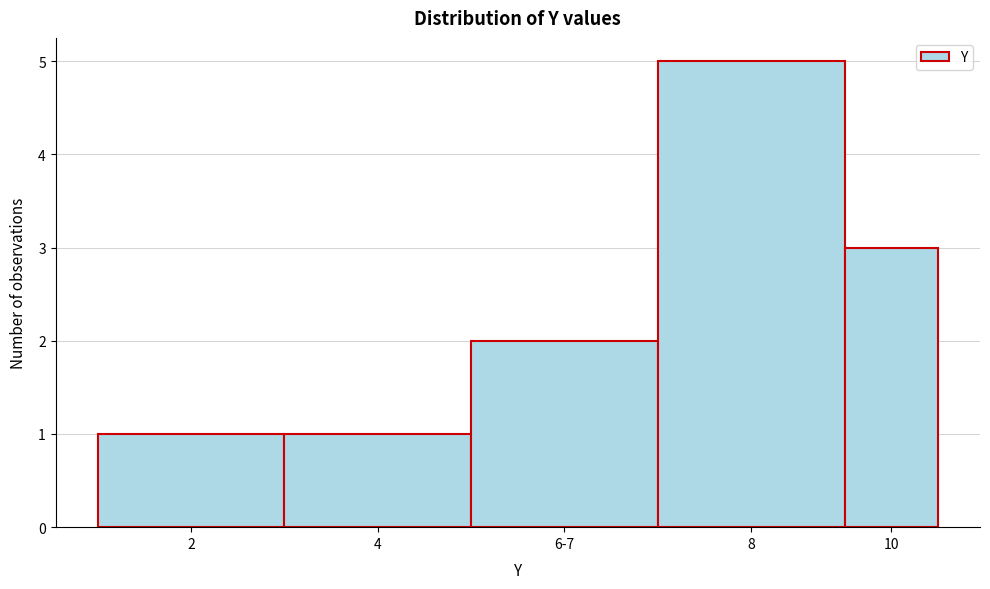

Reading left to right, transcribe all the data shown in this chart.

1	1	2	5	3